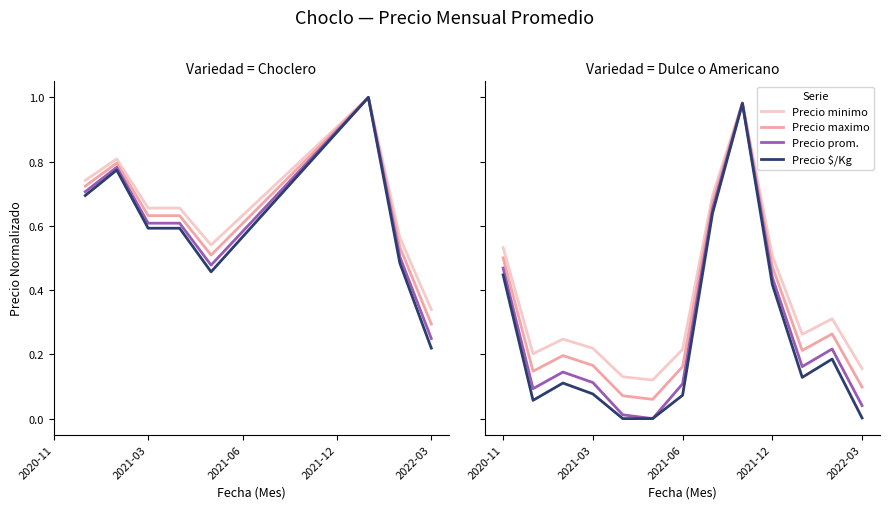

Where is Precio minimo nearest to the value 0?

5